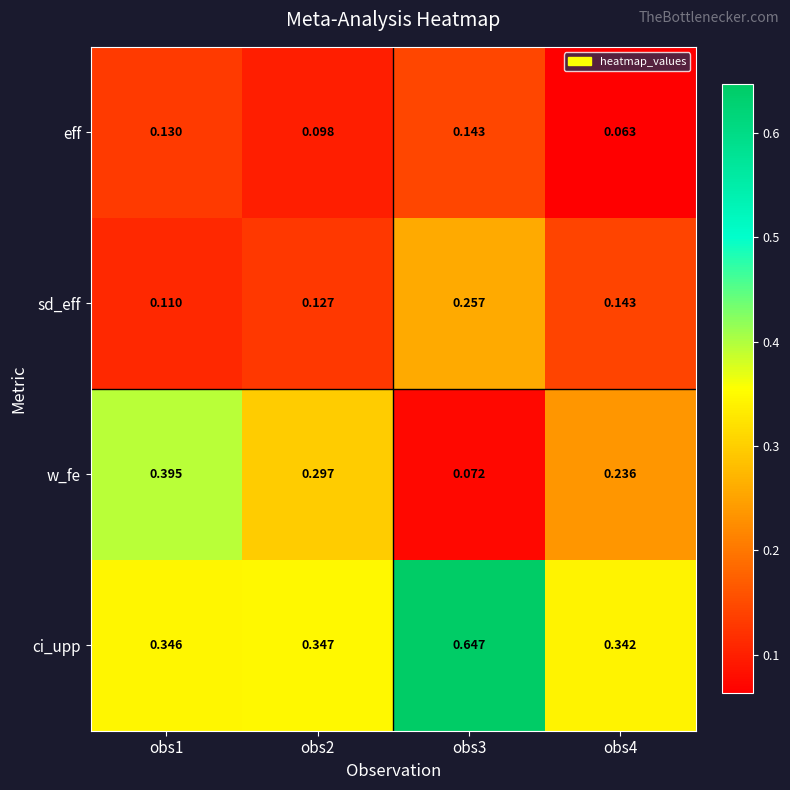

Which series has the largest total across all categories?

ci_upp